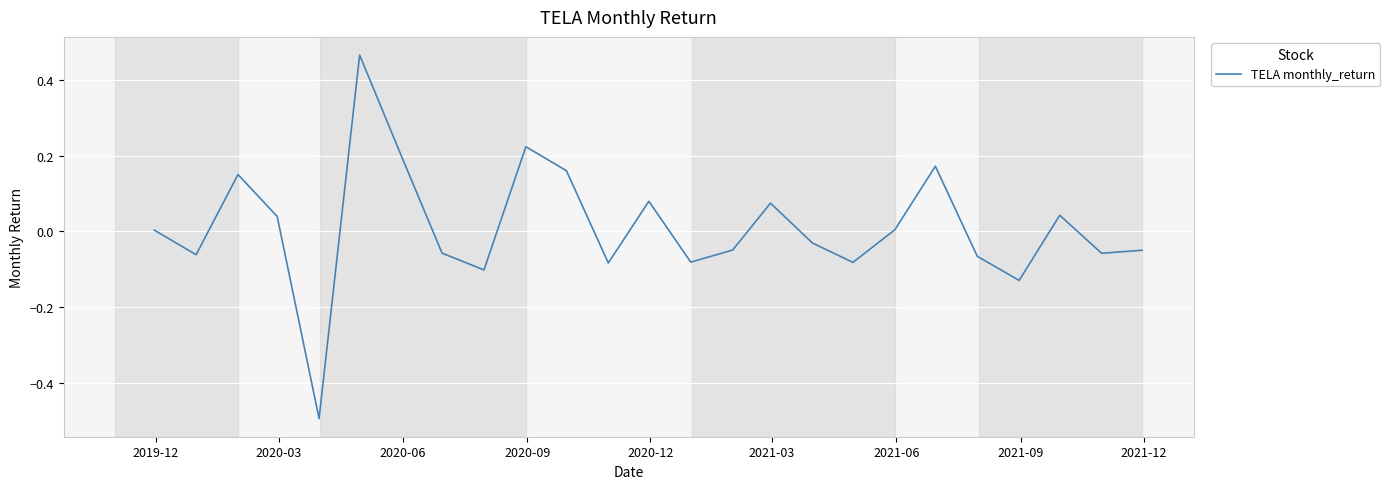

True or false: there are more than 2 points higher than both neighbors.

True